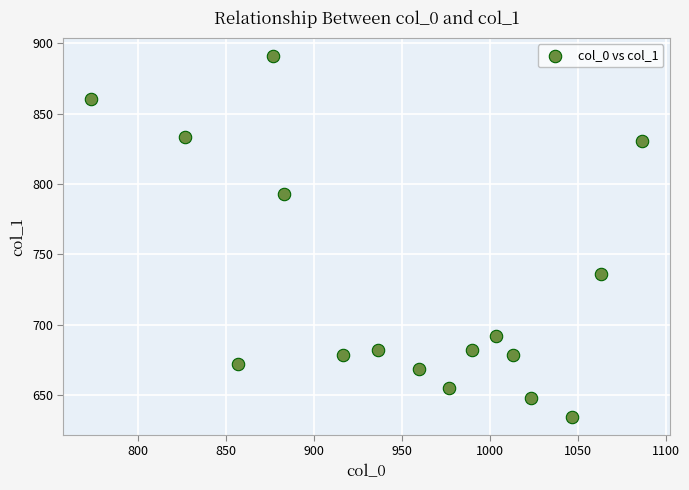

What is the range of X values (max minus min)?

313.3